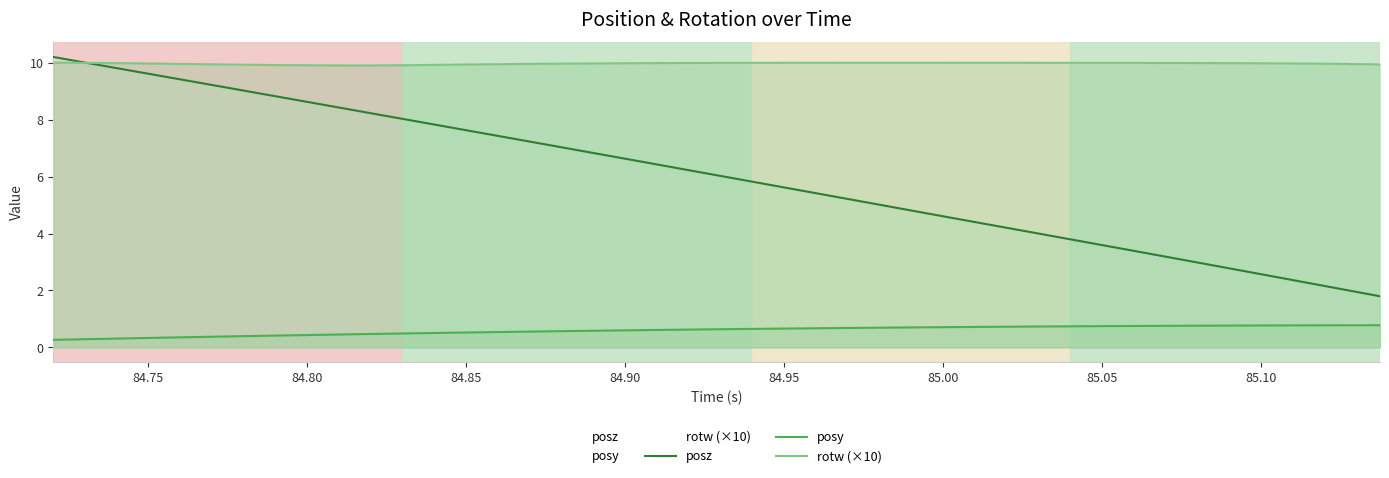

What is the difference between the maximum and minimum values in the rotw (×10) series?

0.1